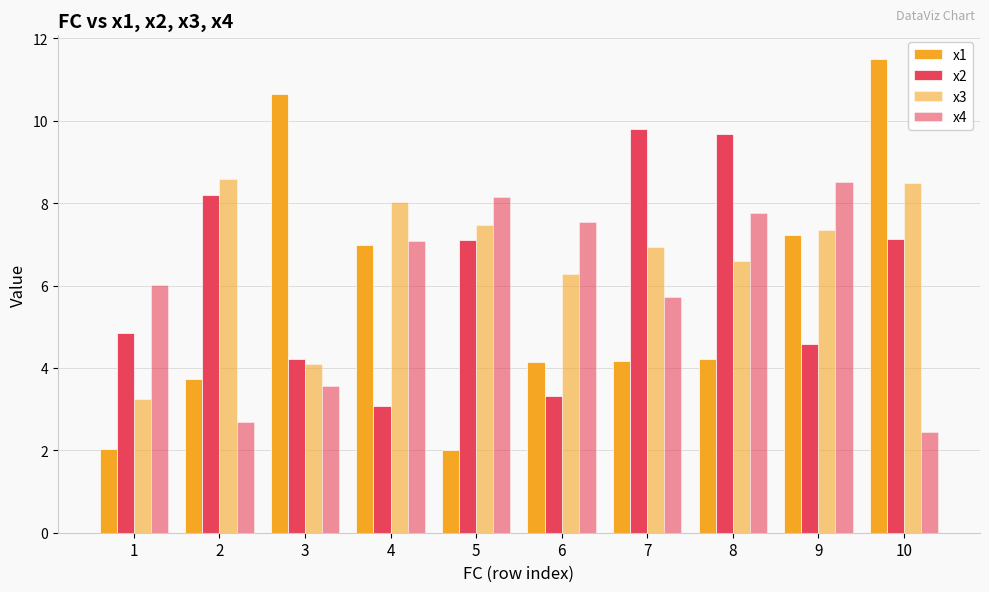

How many bars are there in total?

40